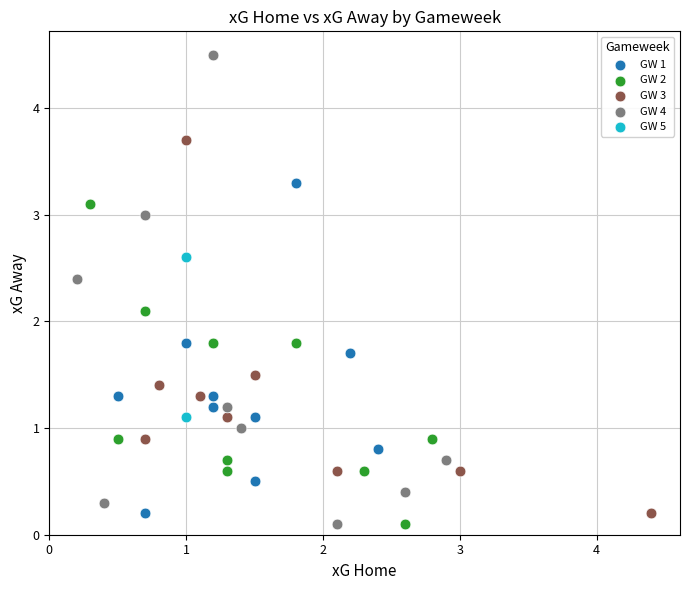

Which series contains the highest Y value?

GW 4